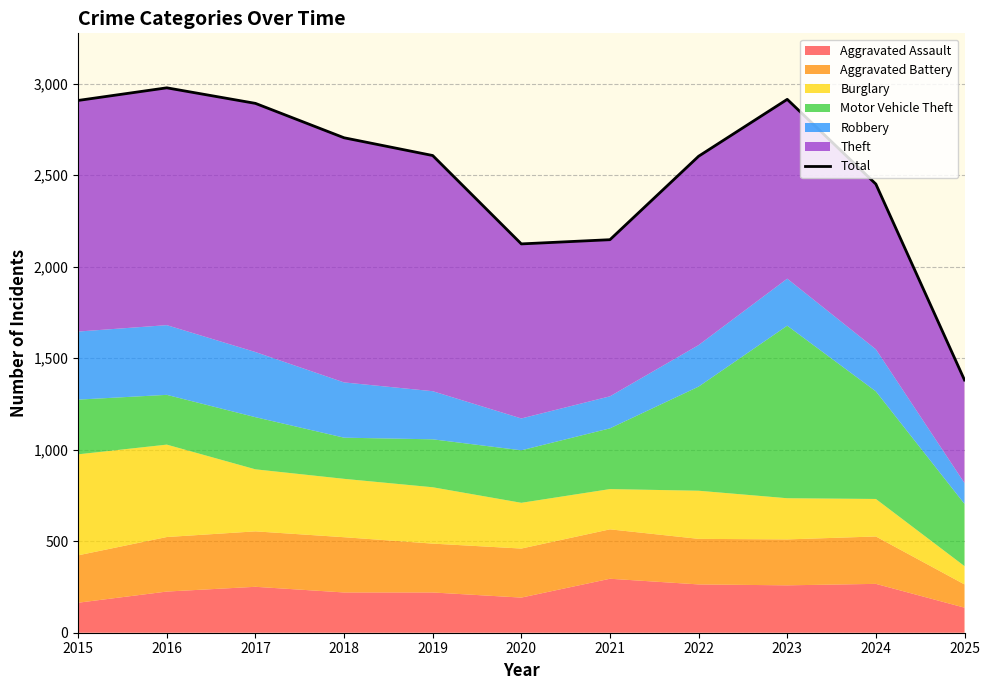

Which label corresponds to the smallest value in the chart?

2025